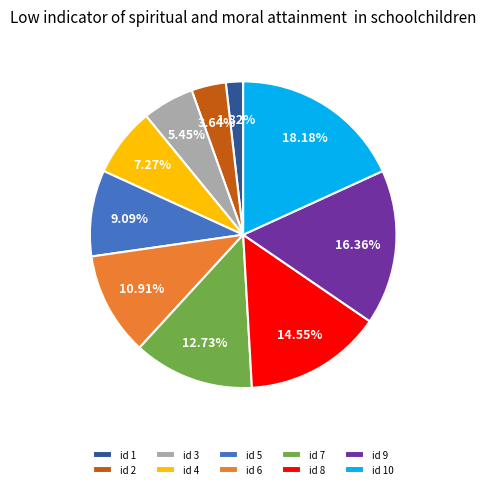

What is the smallest slice in the pie chart?

id 1